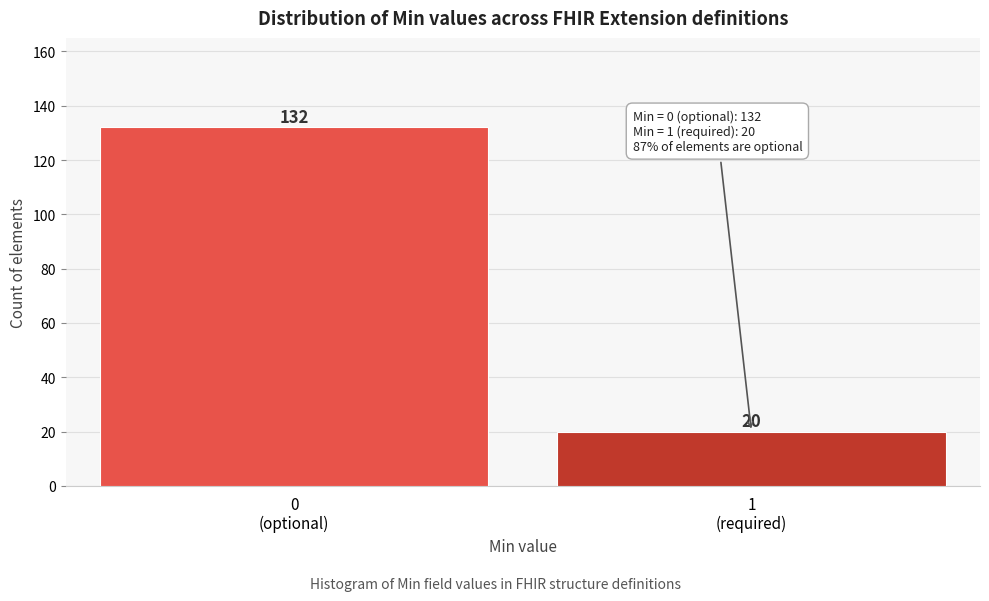

Reading left to right, extract all data points from this chart.

132	20